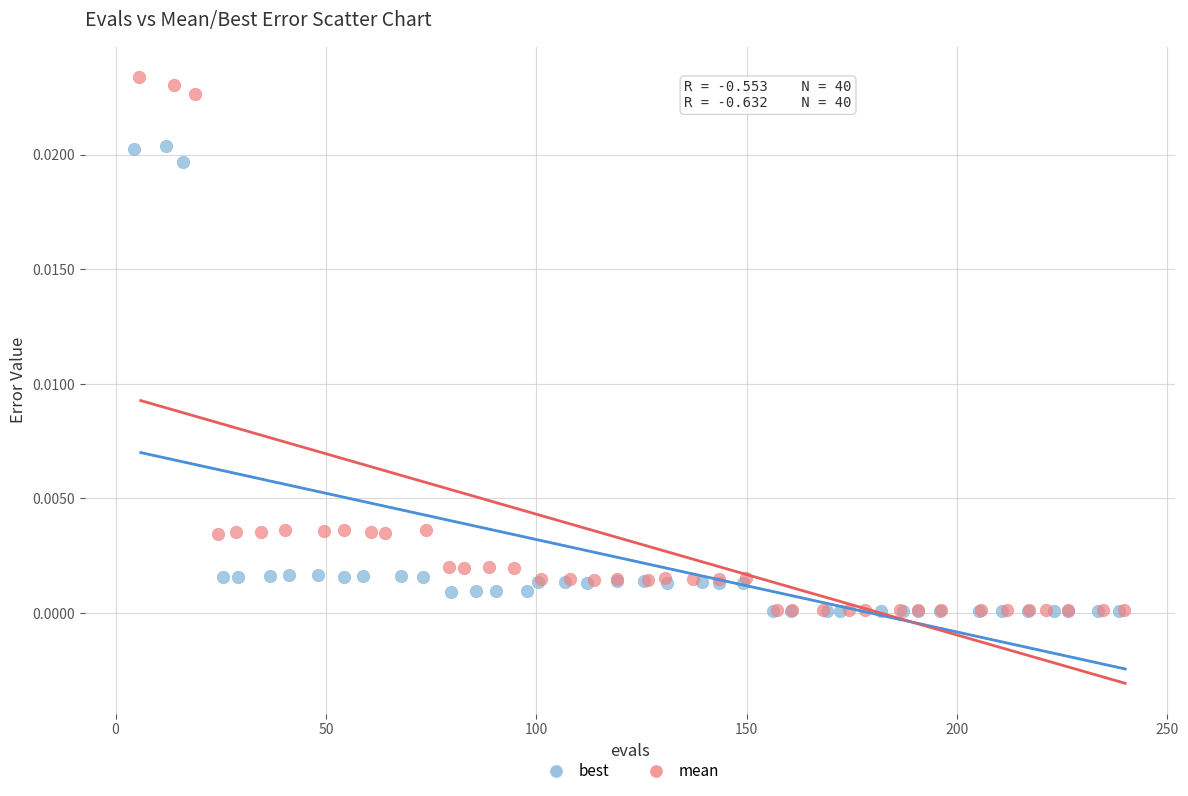

Which series has the largest Y range (max minus min)?

mean